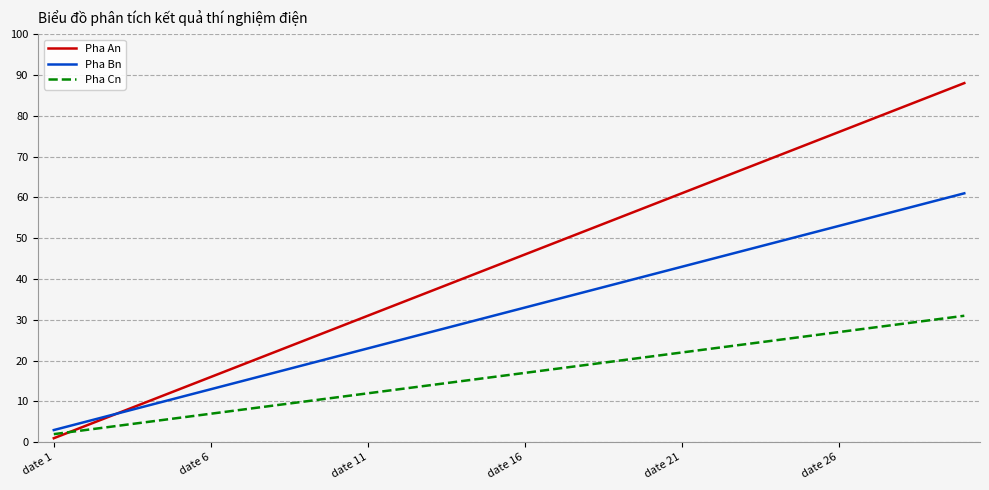

Rank the series by their average value, from lowest to highest.

Pha Cn, Pha Bn, Pha An